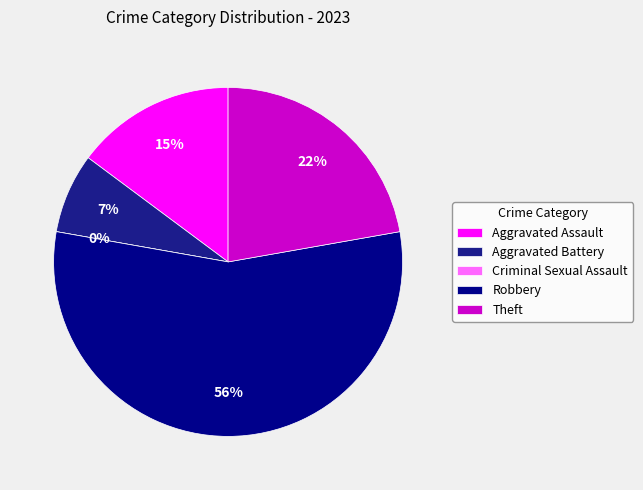

Do Aggravated Assault and Theft together represent more than half of the pie?

No